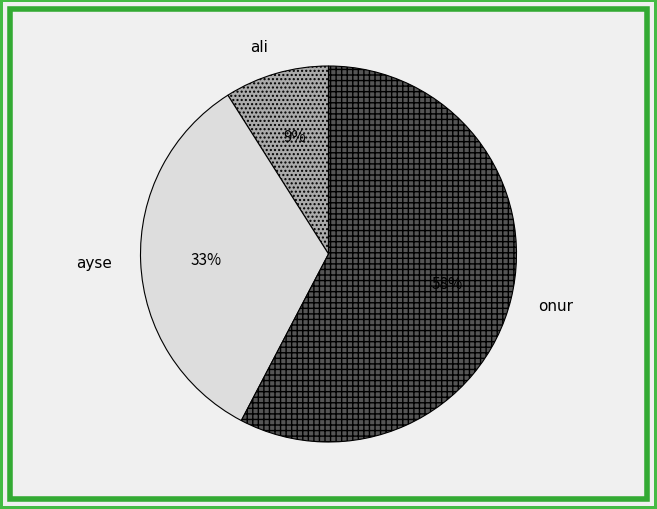

What percentage is the onur slice, to the nearest percent?

58%